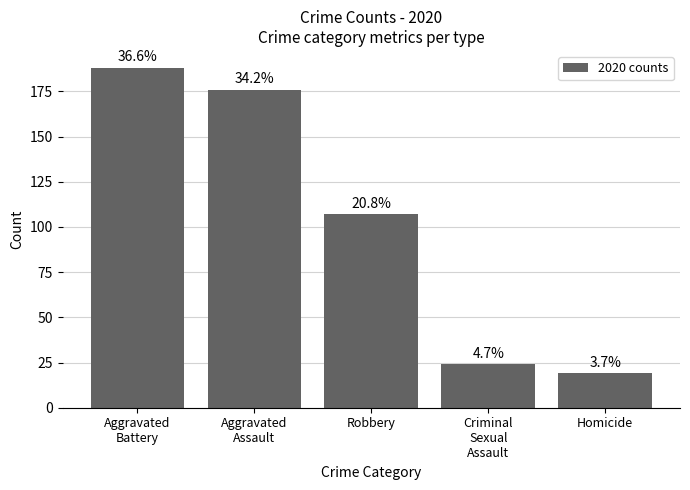

Rank the categories by value from lowest to highest.

Homicide, Criminal
Sexual
Assault, Robbery, Aggravated
Assault, Aggravated
Battery